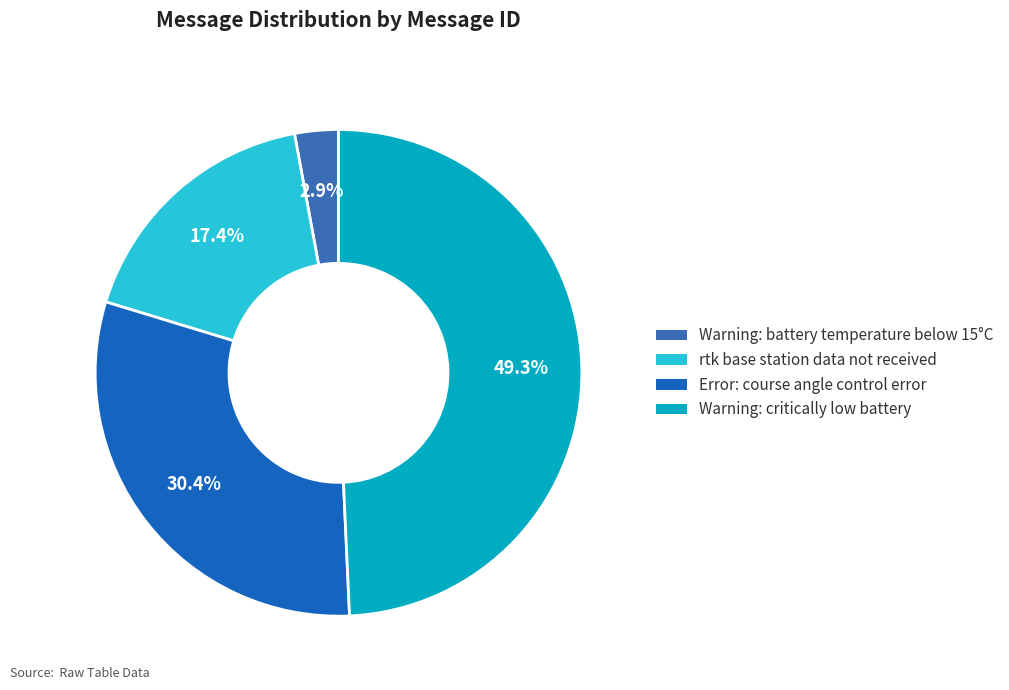

What is the total percentage of Warning: critically low battery and Warning: battery temperature below 15°C?

52.2%